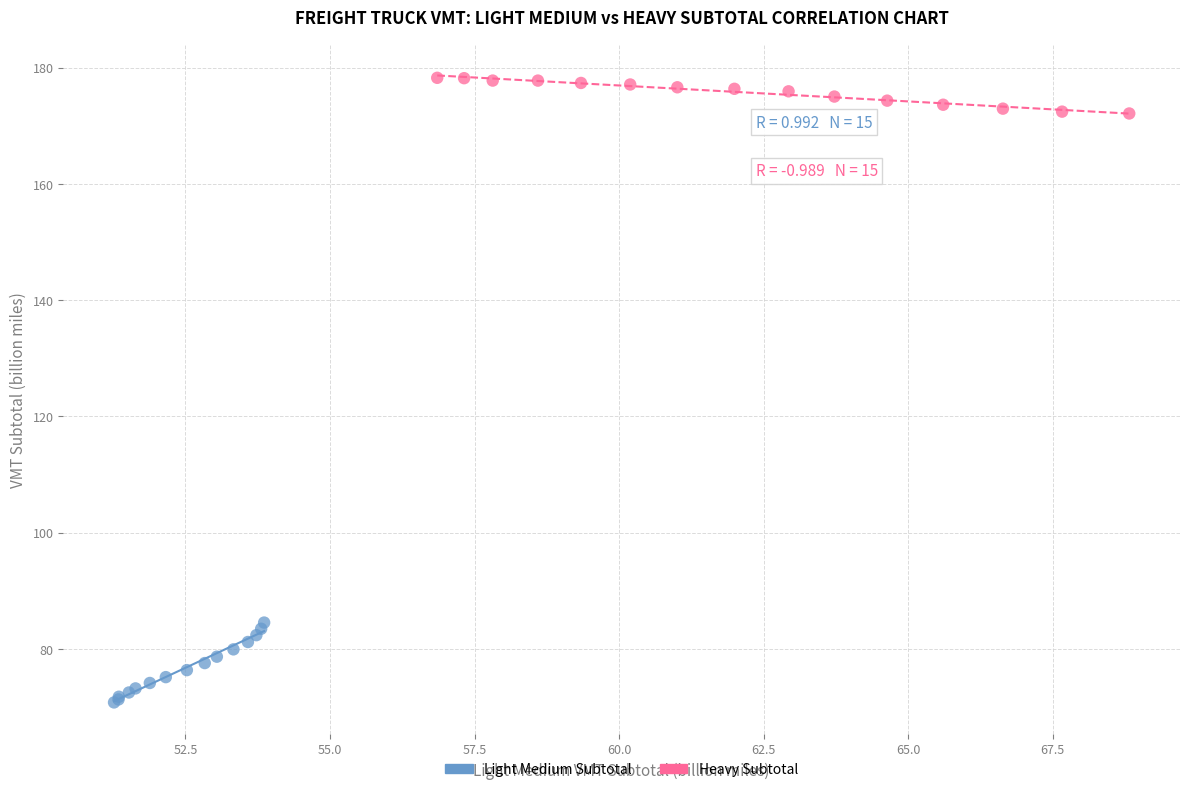

Which series contains the lowest Y value?

Light Medium Subtotal